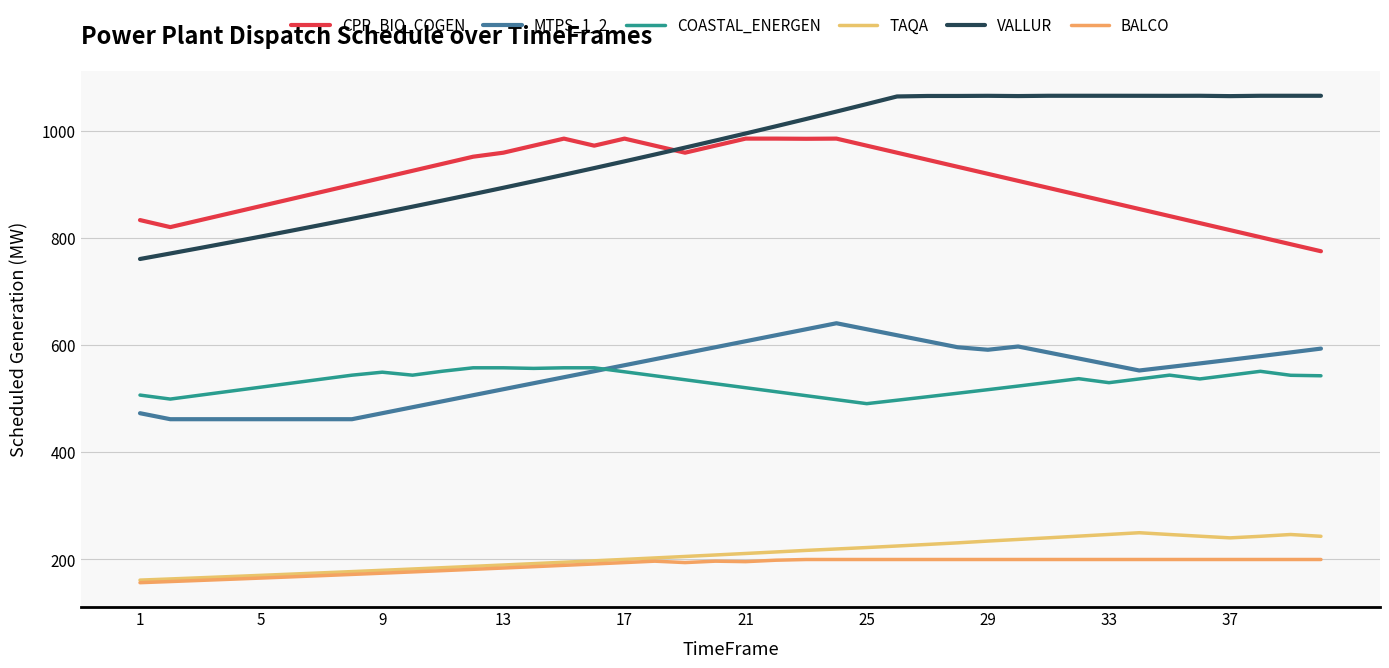

What are all the series names shown in the legend?

CPP_BIO_COGEN, MTPS_1_2, COASTAL_ENERGEN, TAQA, VALLUR, BALCO